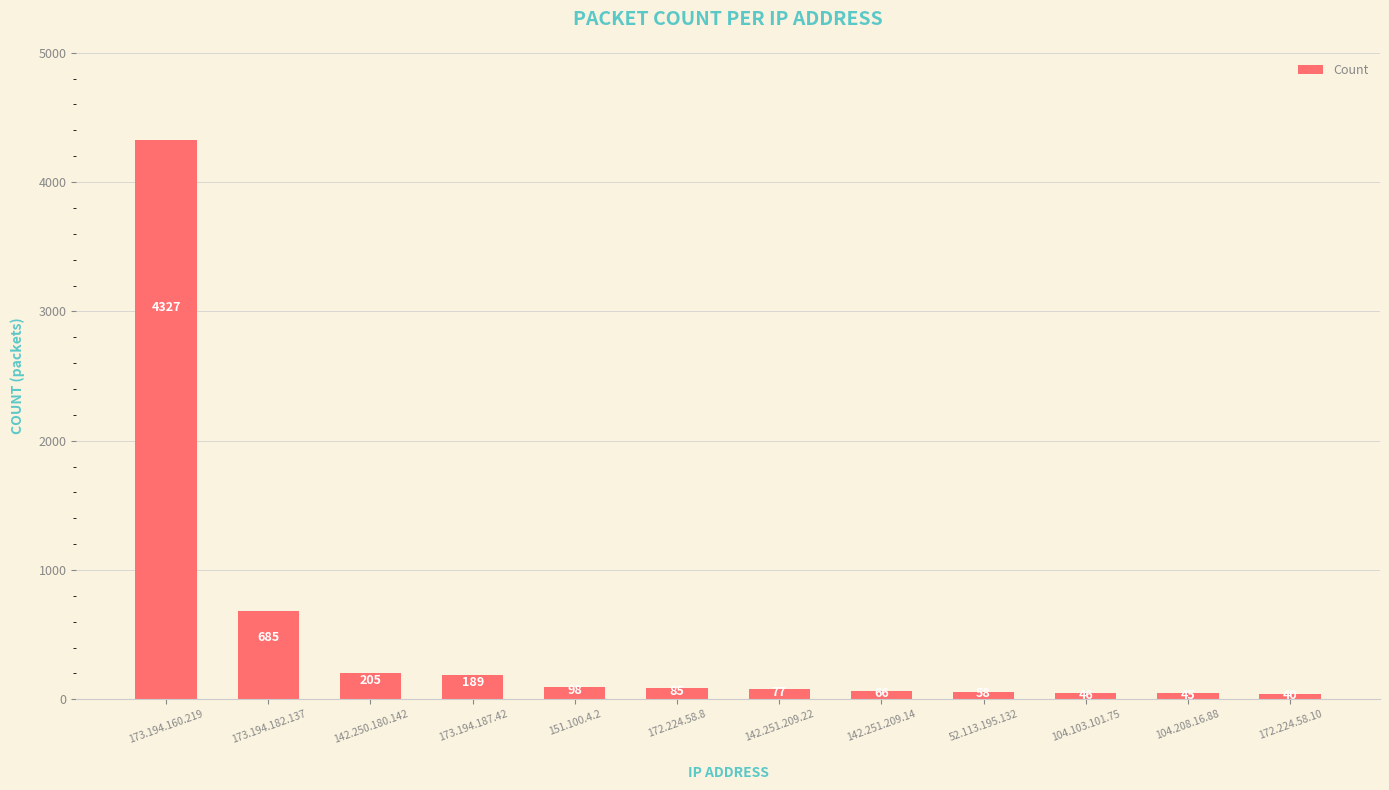

The value at 173.194.187.42 is 189. True or false?

True